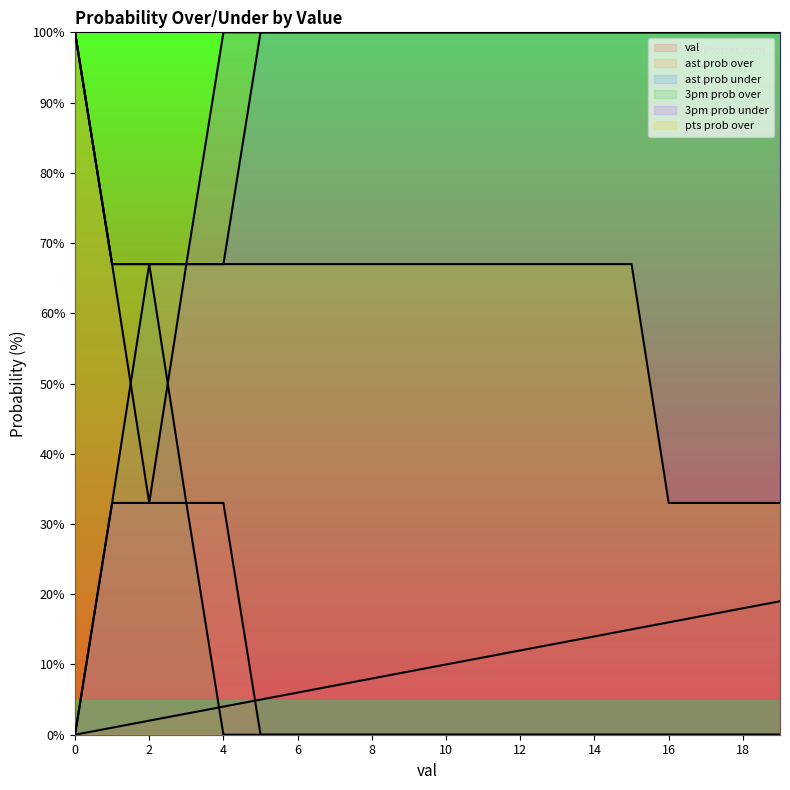

List the series in order of their peak value, lowest first.

val, ast prob over, ast prob under, 3pm prob over, 3pm prob under, pts prob over